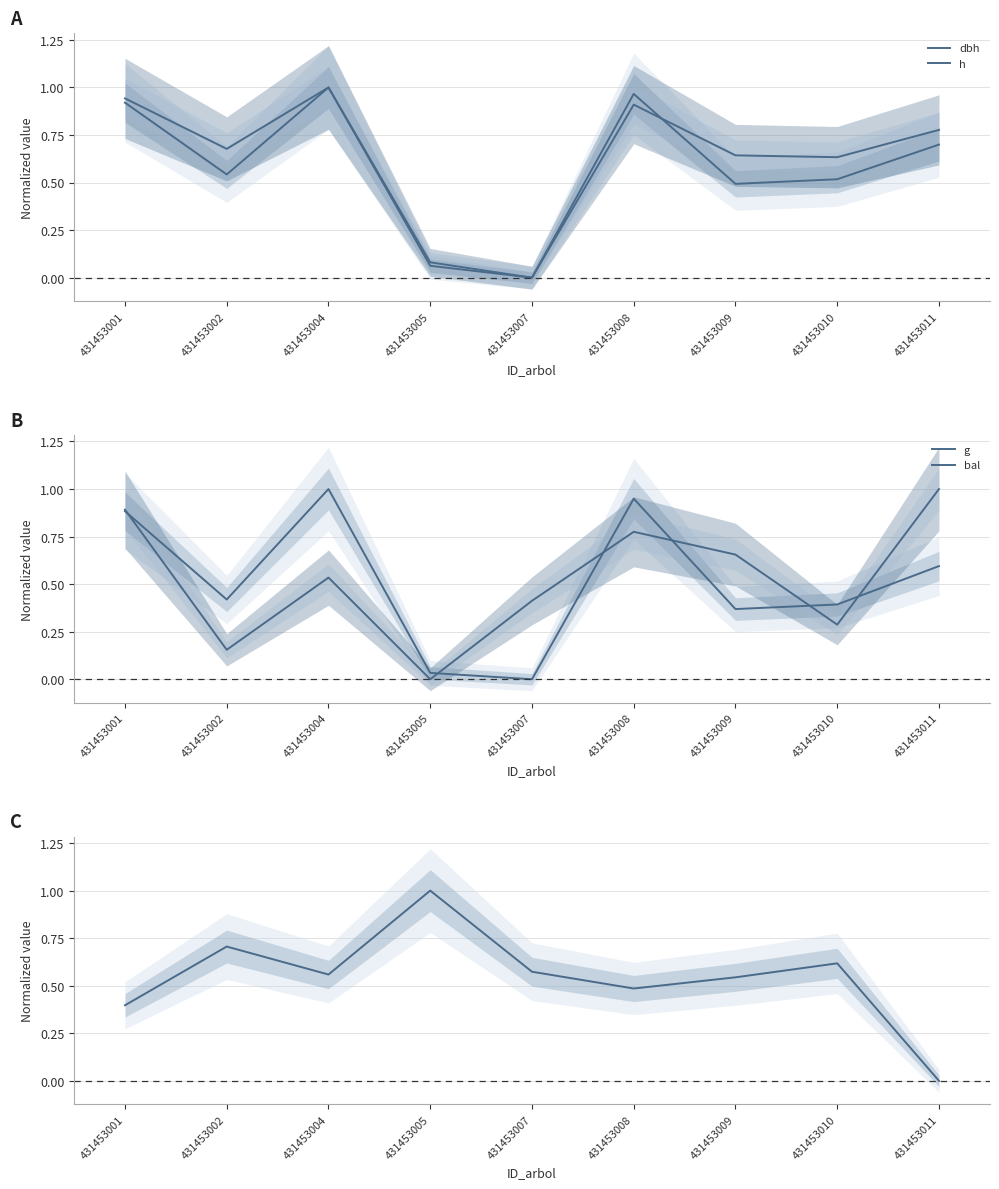

List the series in order of their peak value, lowest first.

dbh, h, g, bal, g_ha